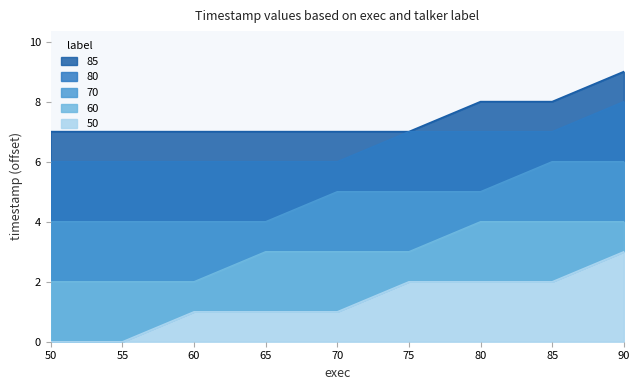

True or false: 70 and 50 intersect in this chart.

False